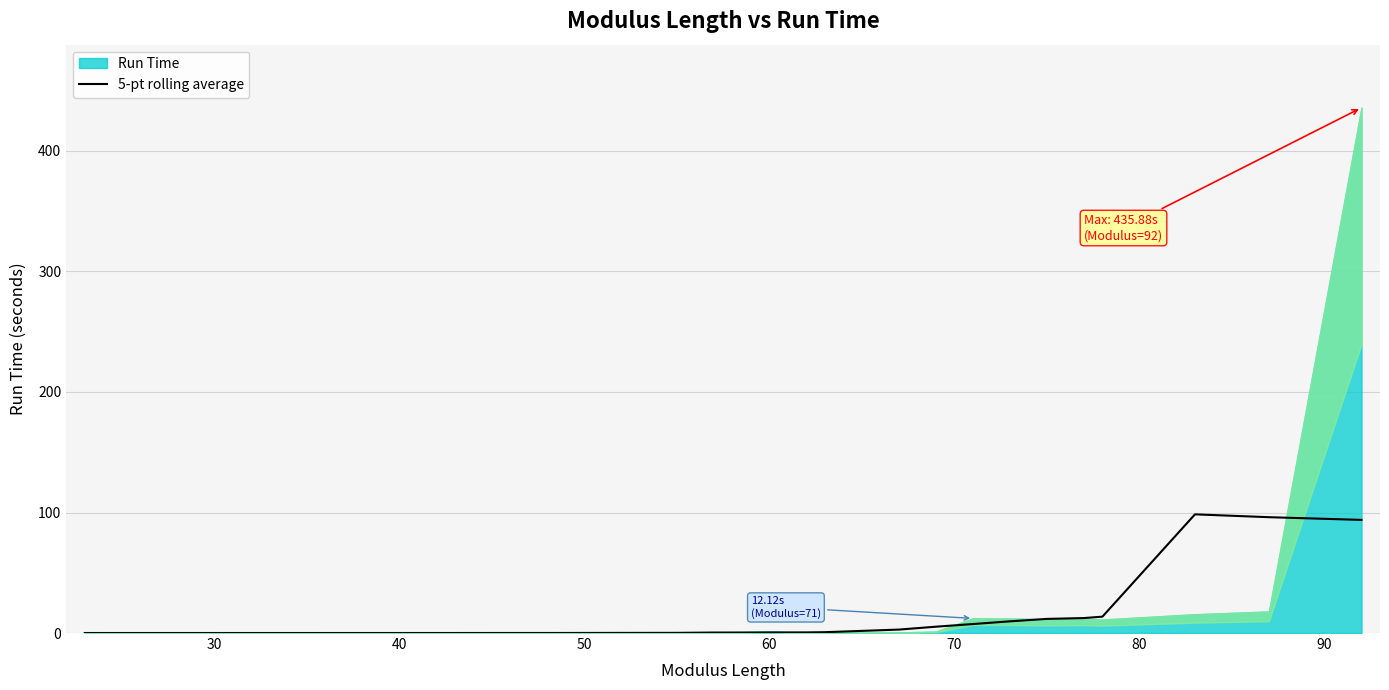

How many lines are shown in the chart?

1